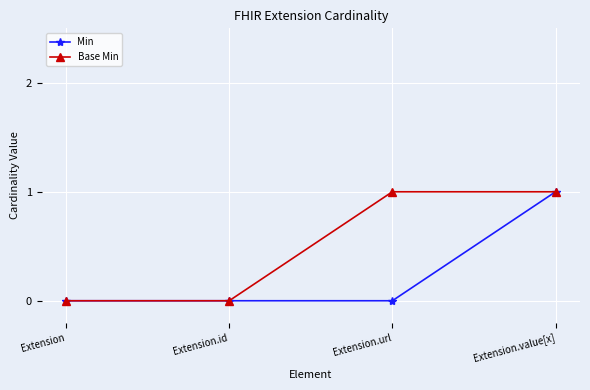

What is the value of the Base Min point at the 3rd from the left?

1